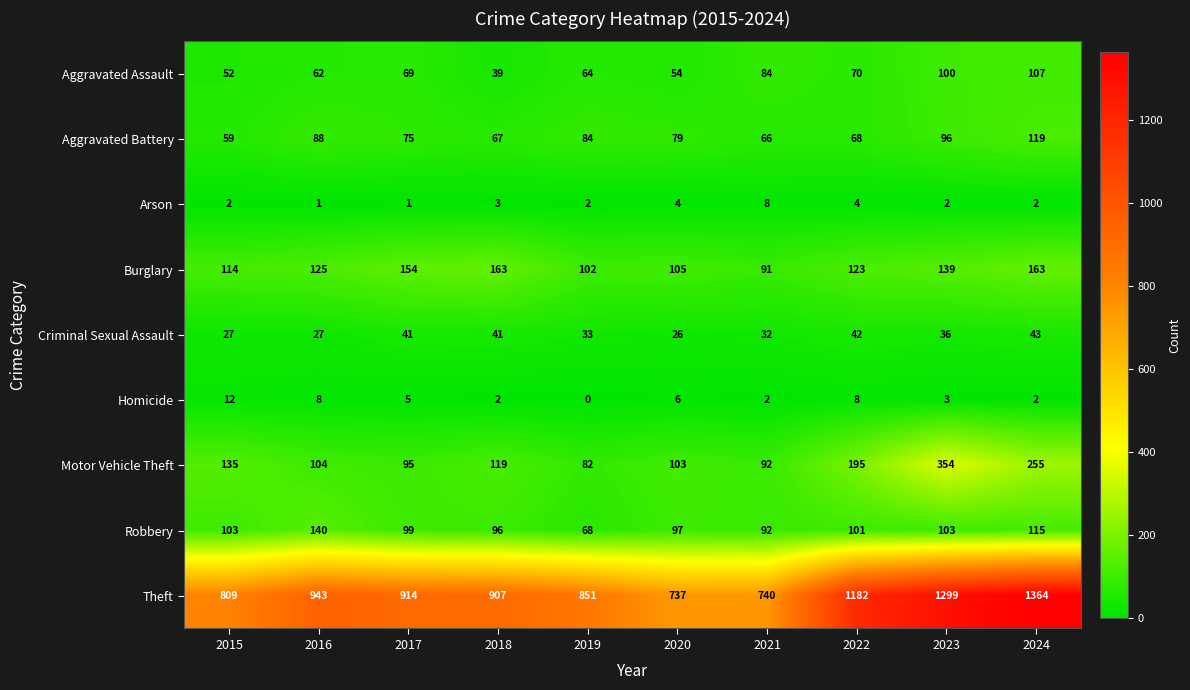

At how many categories does at least one series exceed 305?

10